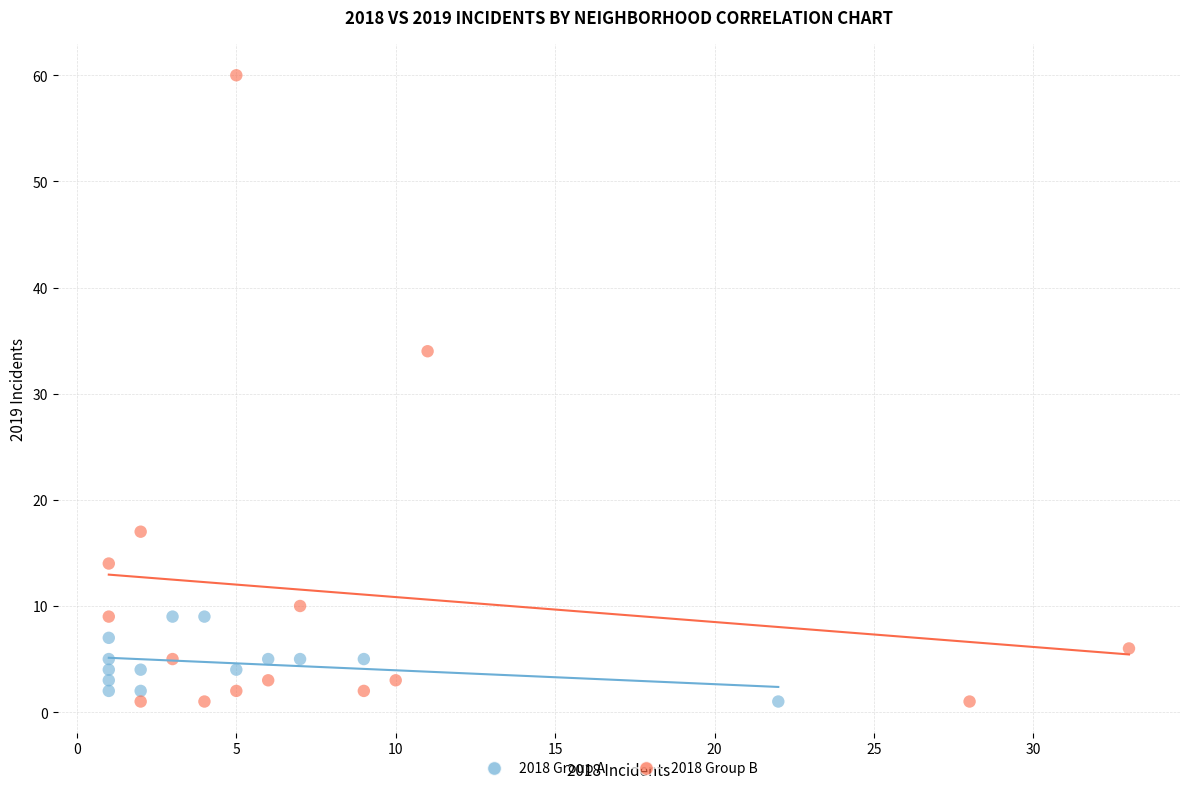

Which series reaches the maximum Y coordinate?

2018 Group B